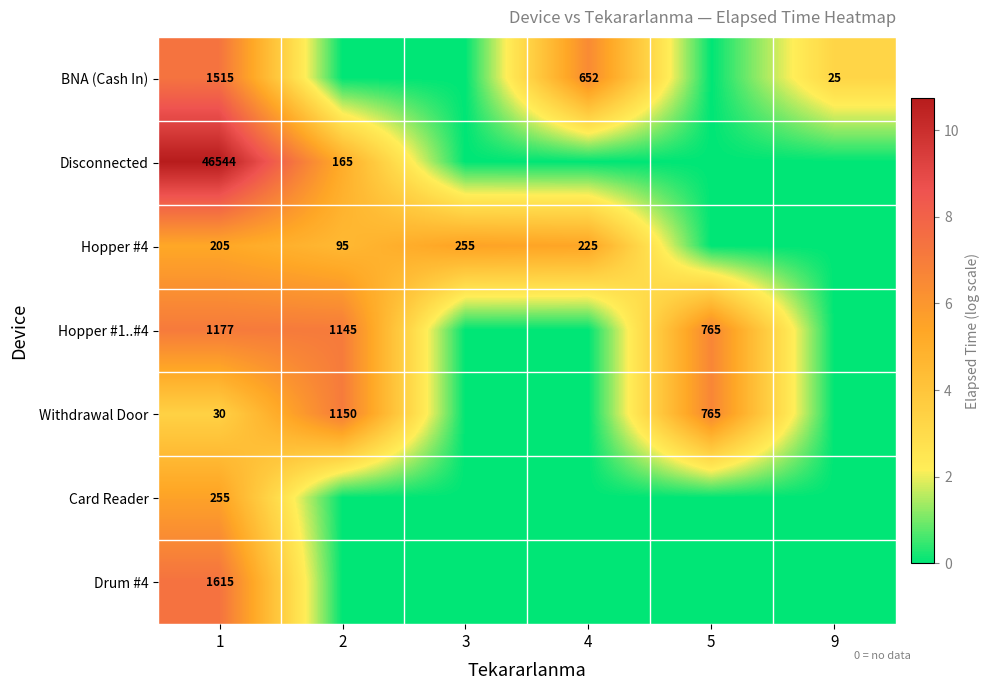

At which category does the chart reach its minimum across all series?

2